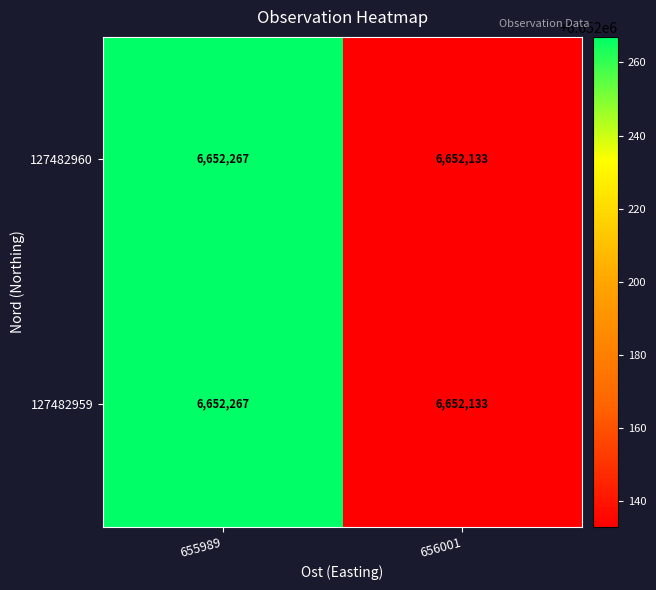

True or false: 127482959 has a value of 11688627 at 655989.

False